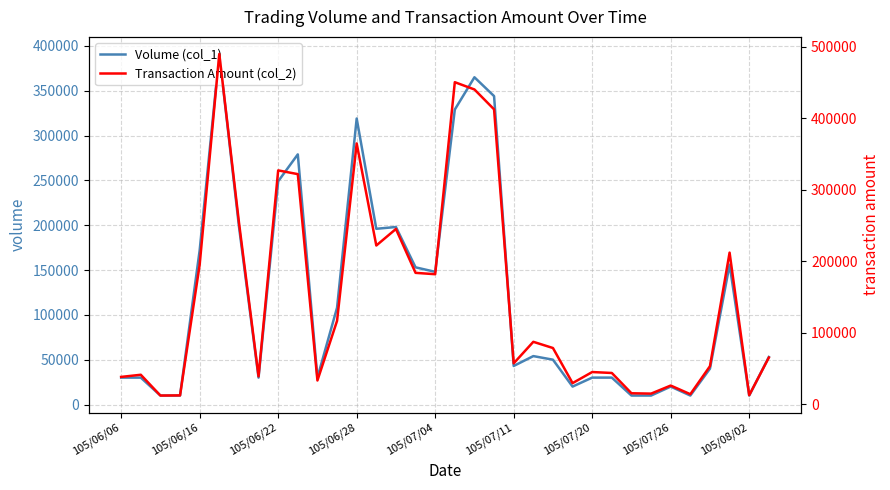

True or false: Volume (col_1) has more than 2 interior local peaks.

True